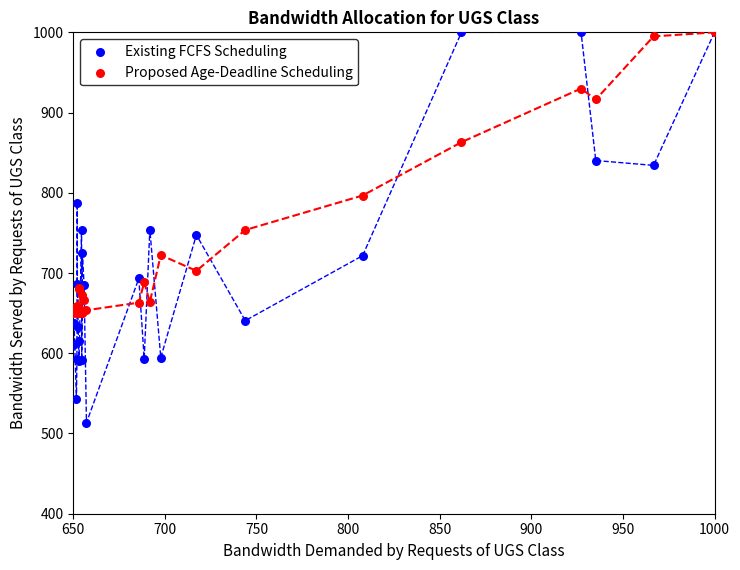

Which series has the largest Y range (max minus min)?

Existing FCFS Scheduling